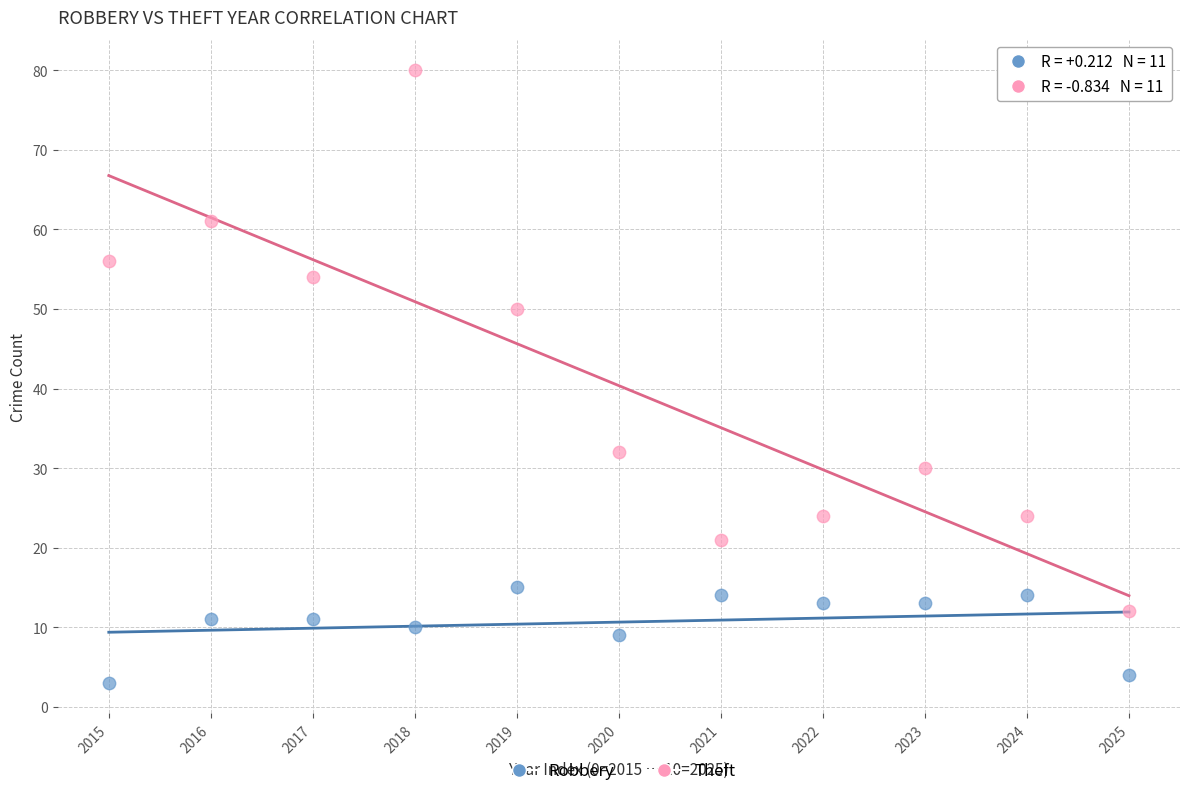

Which series reaches the maximum Y coordinate?

Theft